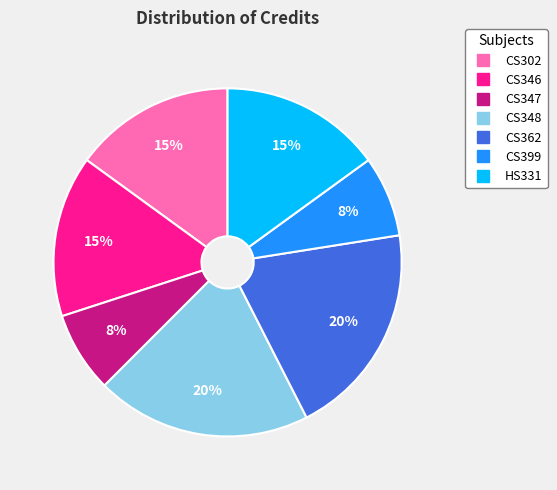

To the nearest percent, what portion does CS346 represent?

15%